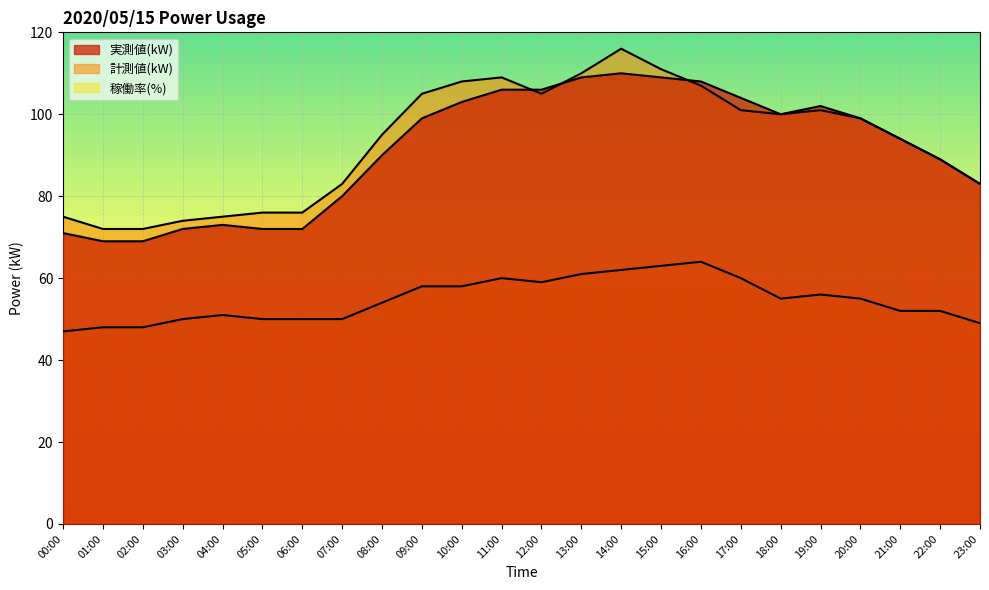

What is the highest value of the 計測値(kW) series?

116